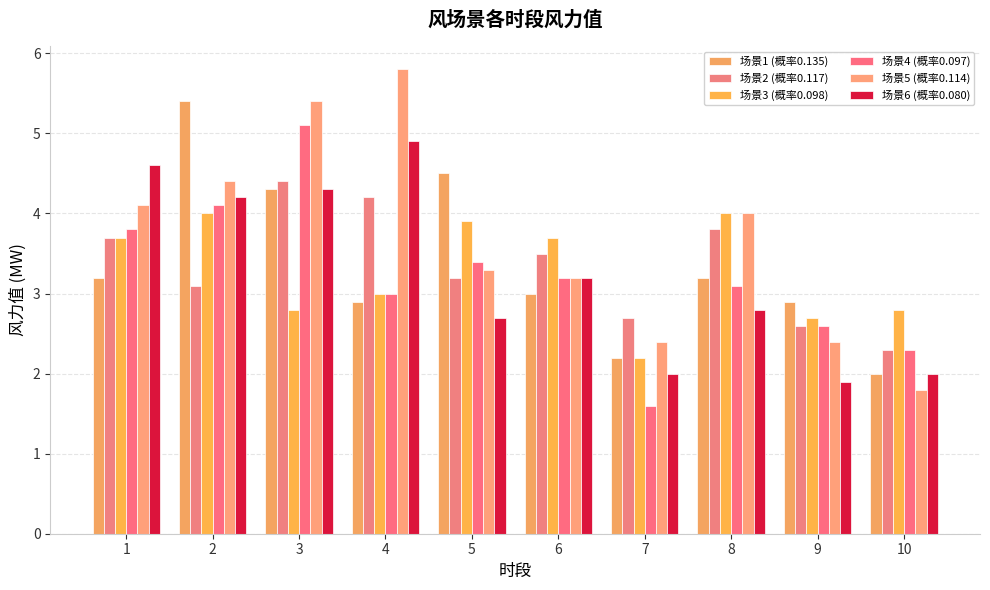

At 4, list the series in order from largest to smallest.

场景5 (概率0.114), 场景6 (概率0.080), 场景2 (概率0.117), 场景3 (概率0.098), 场景4 (概率0.097), 场景1 (概率0.135)